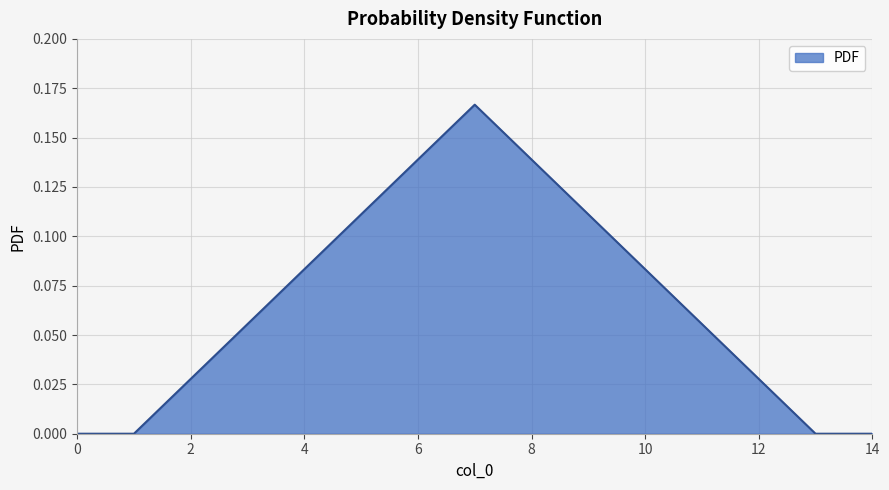

How many lines are shown in the chart?

1